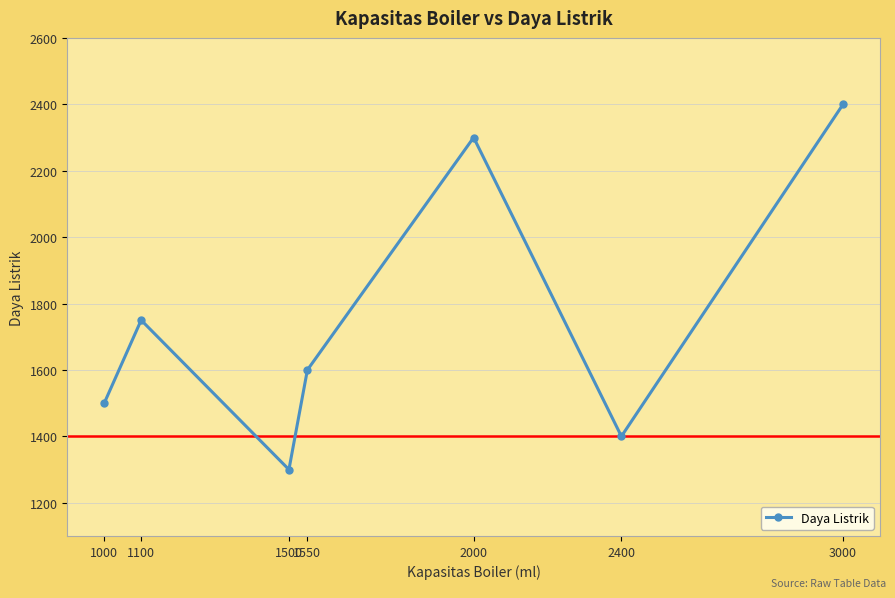

List the labels in order of value, largest first.

3000, 2000, 1100, 1550, 1000, 2400, 1500